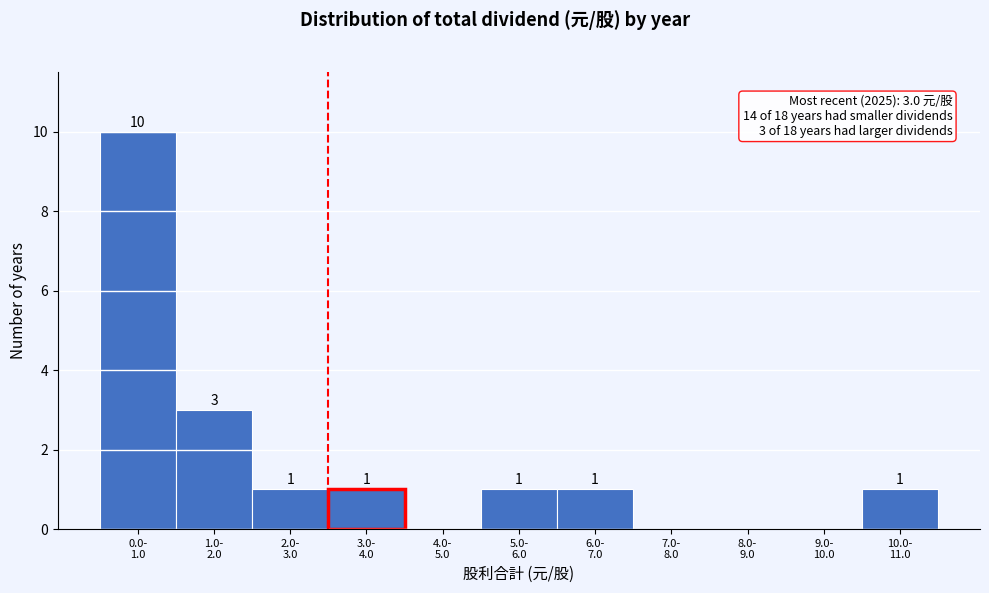

What is the sum of all values?

18